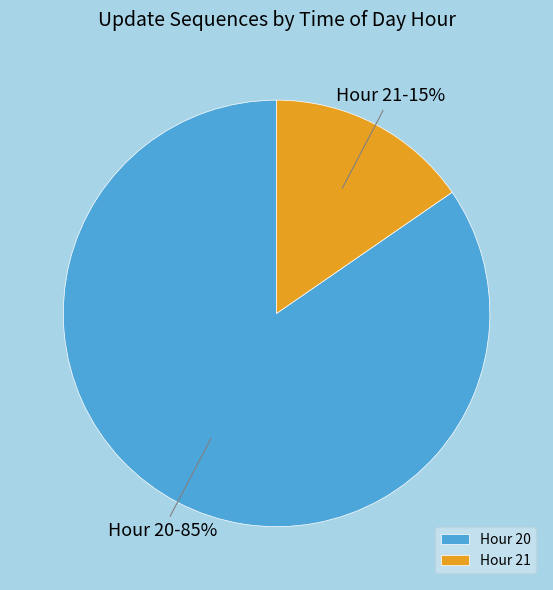

To the nearest percent, what is the combined percentage of Hour 20 and Hour 21?

100%